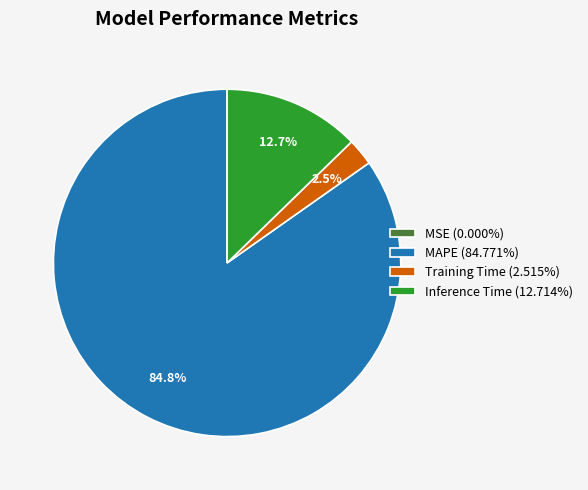

Combined, do MAPE (84.771%) and Inference Time (12.714%) account for over 50%?

Yes